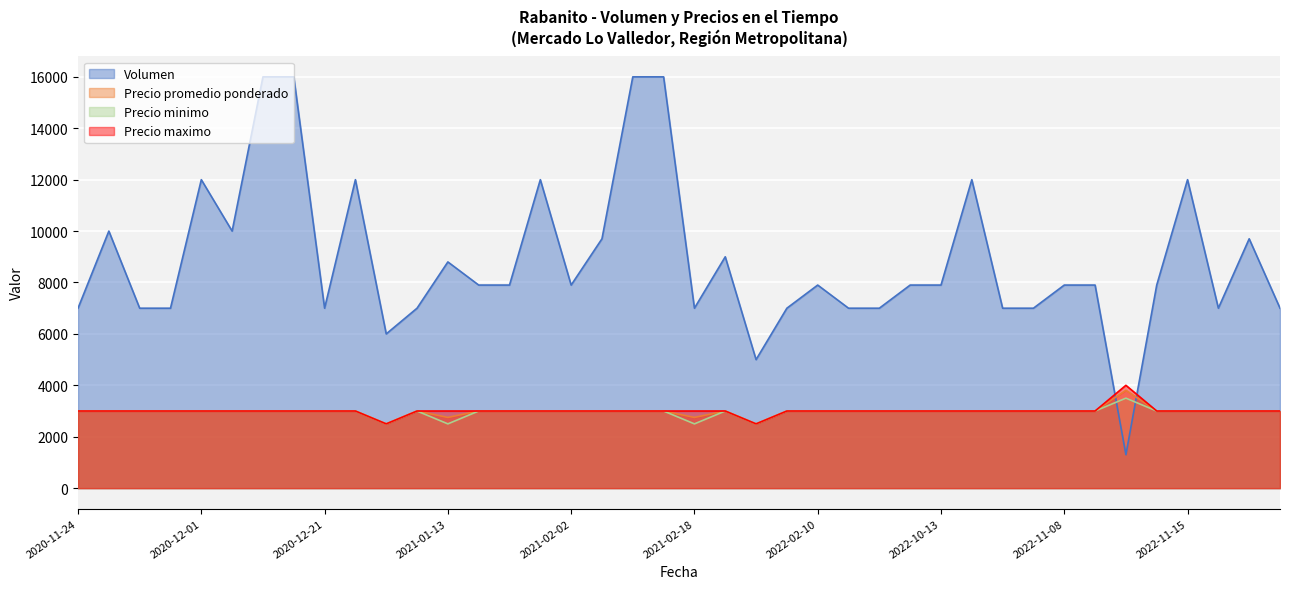

What are all the series names shown in the legend?

Volumen, Precio promedio ponderado, Precio minimo, Precio maximo